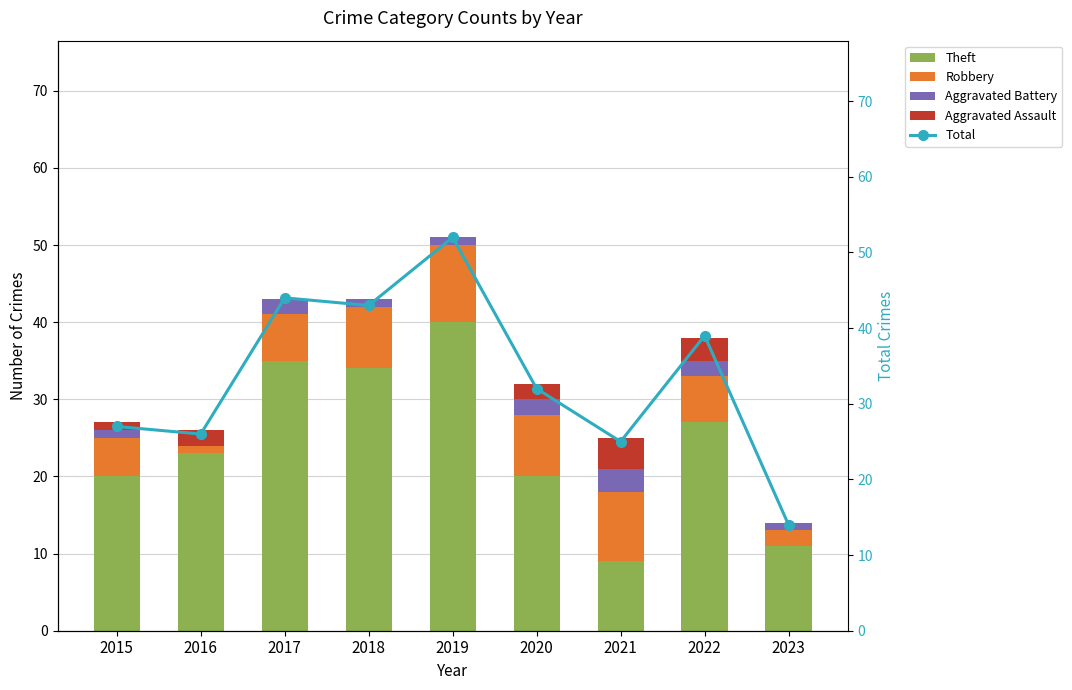

Which series has the largest range (max minus min)?

Total